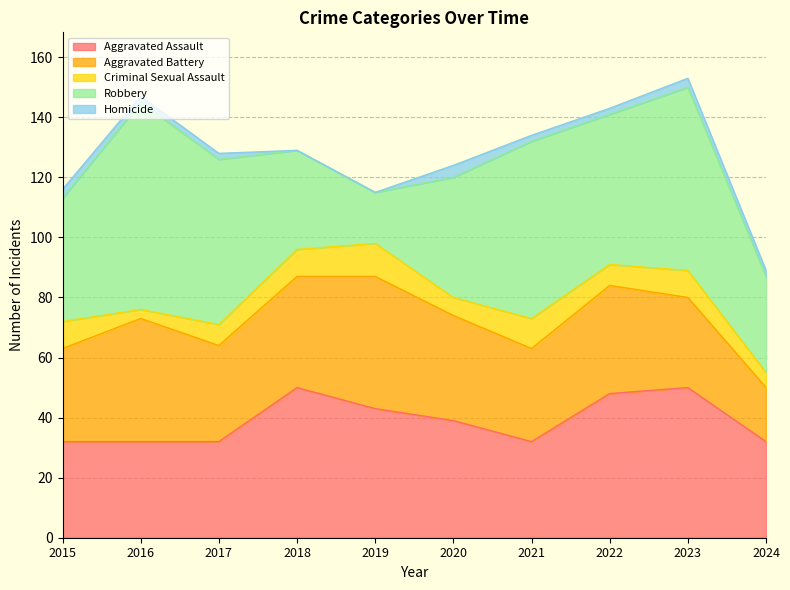

List the labels in order of Homicide value, smallest first.

2018, 2019, 2016, 2017, 2021, 2022, 2024, 2015, 2023, 2020